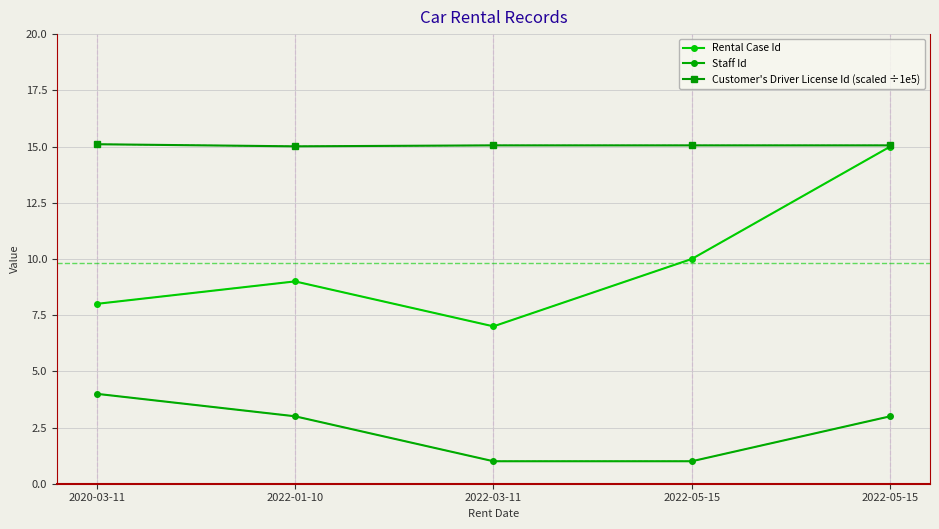

True or false: Customer's Driver License Id (scaled ÷1e5) has a value of 15.1 at 2022-05-15.

True